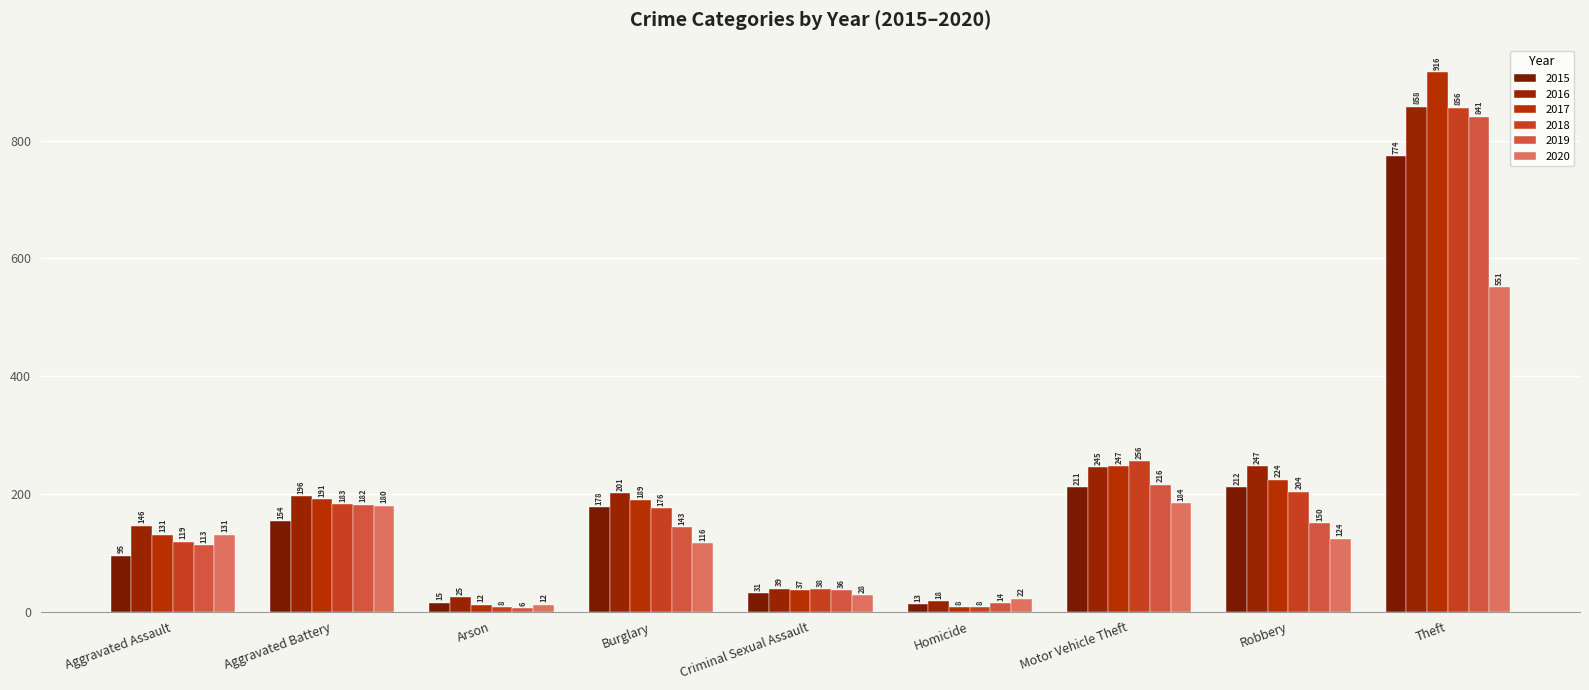

Which series has the widest spread of values?

2017